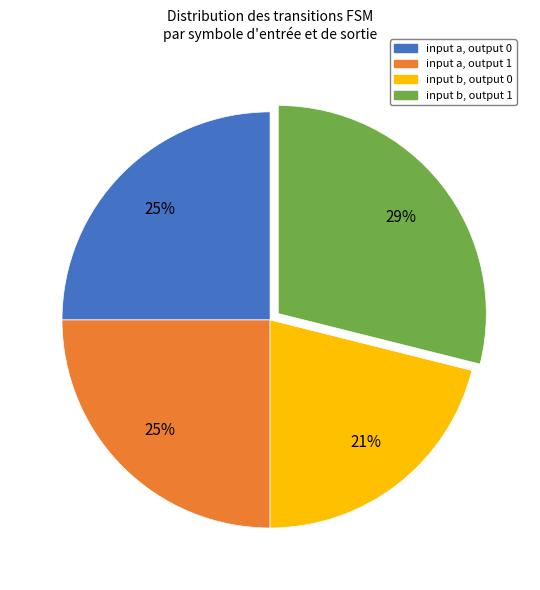

Which has a higher value, input b, output 0 or input a, output 0?

input a, output 0